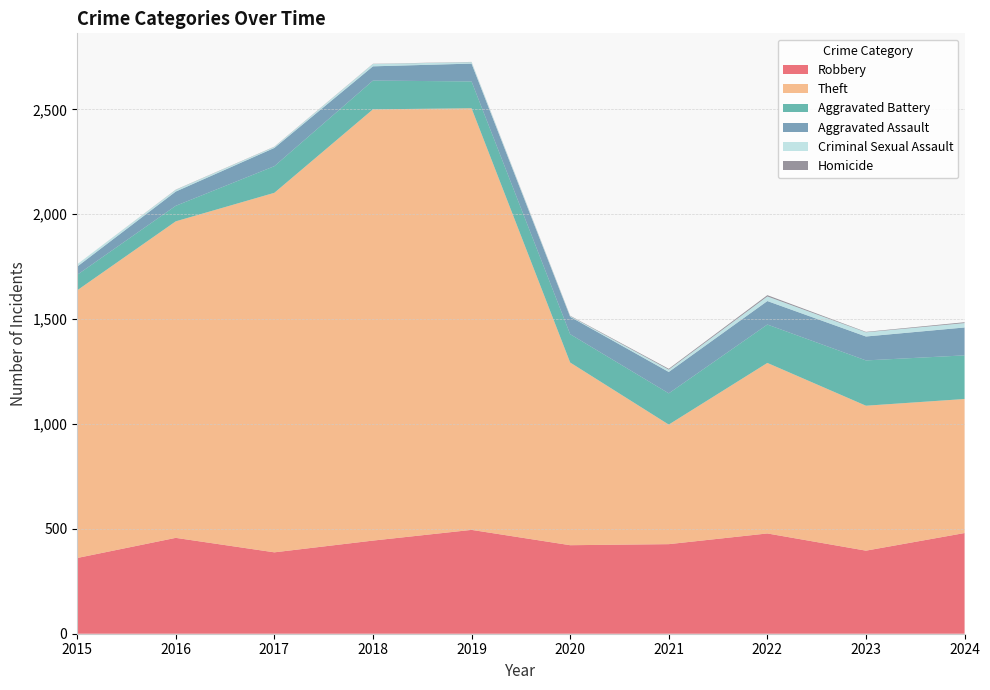

Reading left to right, transcribe all the data shown in this chart.

Robbery: 361	457	388	444	495	422	427	478	396	480
Theft: 1276	1509	1714	2056	2010	871	570	813	691	639
Aggravated Battery: 74	74	127	137	128	135	149	183	216	208
Aggravated Assault: 39	68	87	68	85	83	102	112	114	133
Criminal Sexual Assault: 11	8	5	11	7	3	11	22	20	21
Homicide: 0	1	1	1	1	2	4	6	2	4